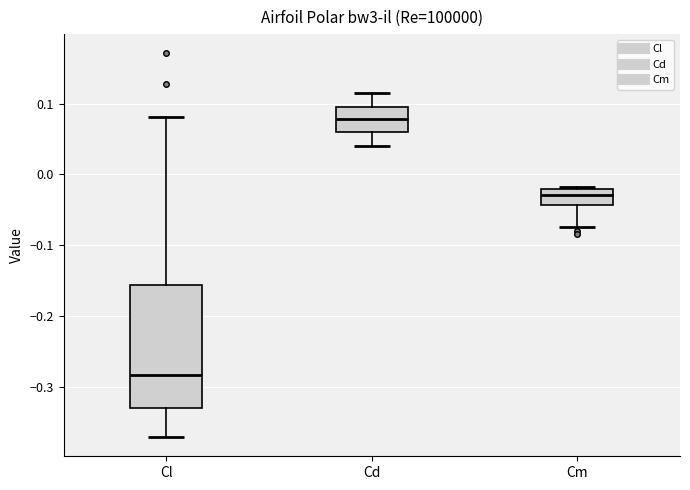

Reading left to right, read every box against the y-axis: the position of its median line, the range the box covers, and the ends of its whiskers. The values are not printed on the chart, so give them approximately, as read against the axis.

Cl: median -0.28, box -0.33 to -0.16, whiskers -0.37 to 0.08
Cd: median 0.08, box 0.06 to 0.09, whiskers 0.04 to 0.12
Cm: median -0.03, box -0.04 to -0.02, whiskers -0.07 to -0.02